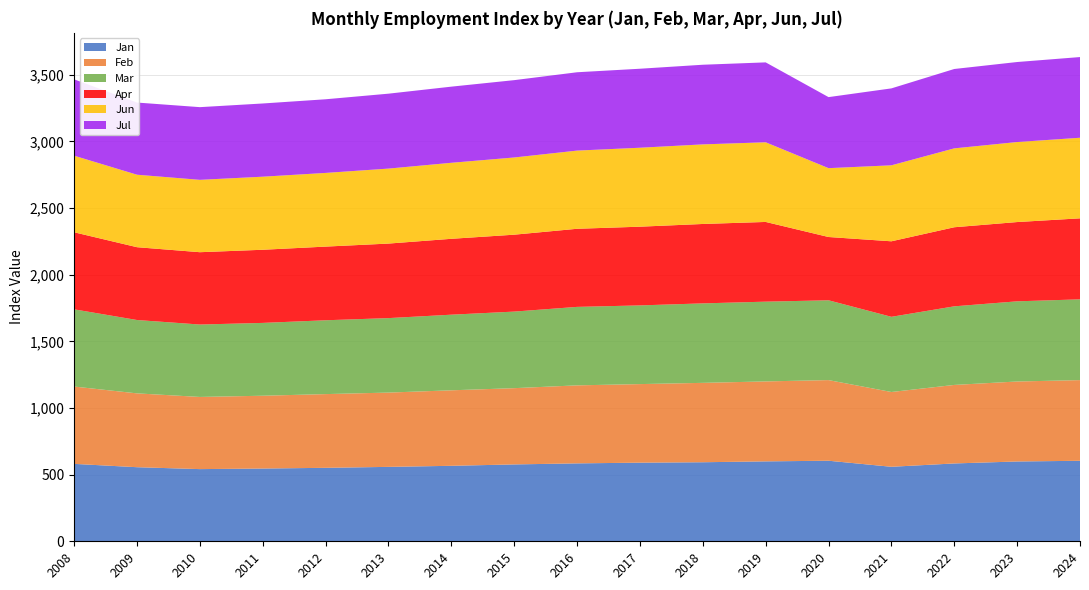

Reading left to right, extract all data points from this chart.

Jan: 2008=580.8	2009=555.8	2010=541.5	2011=545.9	2012=551.2	2013=558.3	2014=566.3	2015=576.7	2016=584.6	2017=589.9	2018=593.1	2019=599.6	2020=604.4	2021=559.0	2022=584.0	2023=598.8	2024=604.0
Feb: 2008=580.2	2009=554.0	2010=541.5	2011=546.2	2012=553.1	2013=557.4	2014=566.5	2015=572.2	2016=585.3	2017=589.5	2018=595.6	2019=599.9	2020=605.0	2021=561.1	2022=589.1	2023=600.1	2024=605.3
Mar: 2008=579.3	2009=550.4	2010=543.3	2011=546.4	2012=554.0	2013=558.8	2014=567.4	2015=574.5	2016=588.8	2017=590.4	2018=596.3	2019=598.4	2020=598.8	2021=564.1	2022=589.8	2023=601.5	2024=606.0
Apr: 2008=578.1	2009=546.3	2010=542.7	2011=548.8	2012=552.7	2013=559.2	2014=569.3	2015=577.0	2016=586.0	2017=590.6	2018=595.8	2019=598.1	2020=474.8	2021=566.6	2022=593.3	2023=594.8	2024=607.8
Jun: 2008=574.6	2009=543.8	2010=542.9	2011=548.2	2012=552.8	2013=562.6	2014=570.3	2015=579.3	2016=586.6	2017=592.4	2018=597.1	2019=597.7	2020=516.6	2021=570.1	2022=591.9	2023=600.3	2024=604.6
Jul: 2008=572.9	2009=541.5	2010=545.4	2011=549.3	2012=552.6	2013=562.1	2014=571.3	2015=580.2	2016=587.8	2017=592.7	2018=597.6	2019=599.5	2020=533.0	2021=577.2	2022=595.5	2023=600.4	2024=605.4